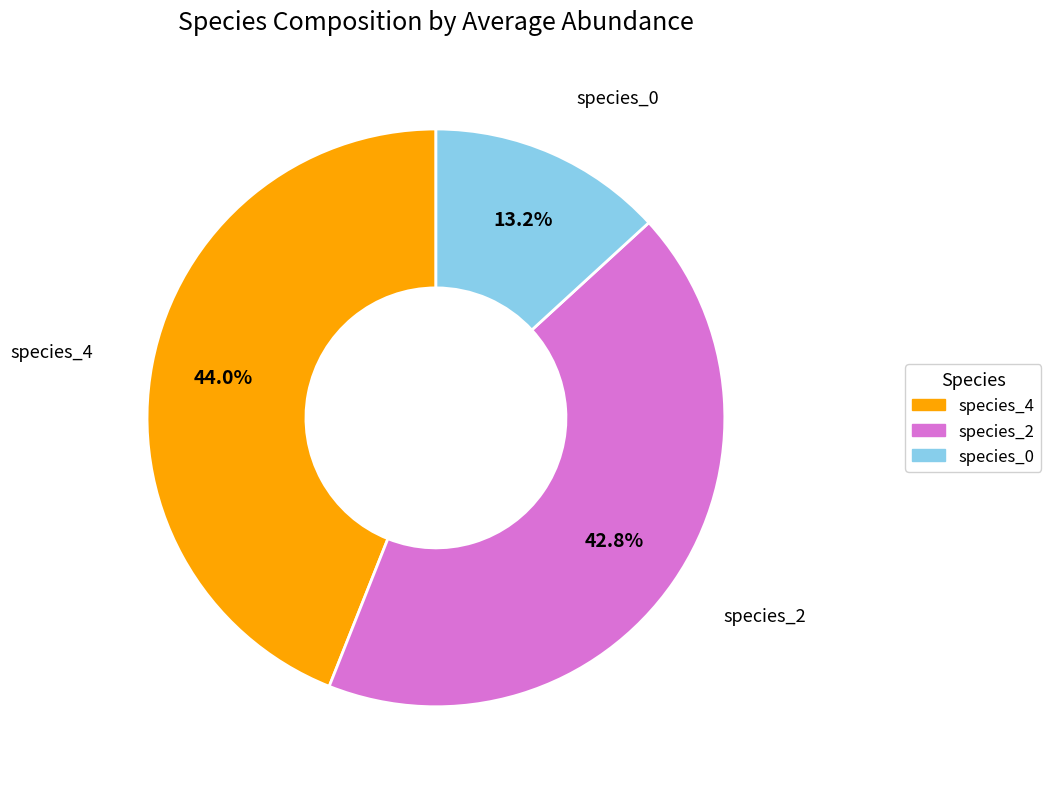

The species_2 slice represents 20% of the pie. True or false?

False